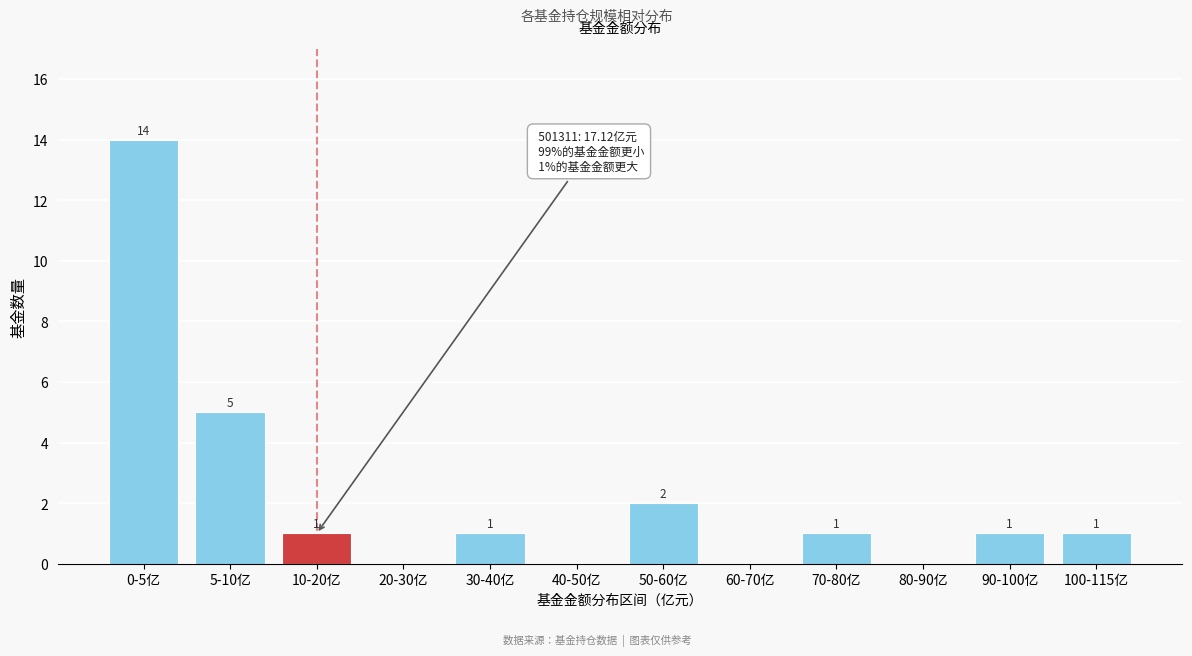

Reading left to right, list all the values displayed in this chart.

0-5亿=14	5-10亿=5	10-20亿=1	20-30亿=0	30-40亿=1	40-50亿=0	50-60亿=2	60-70亿=0	70-80亿=1	80-90亿=0	90-100亿=1	100-115亿=1